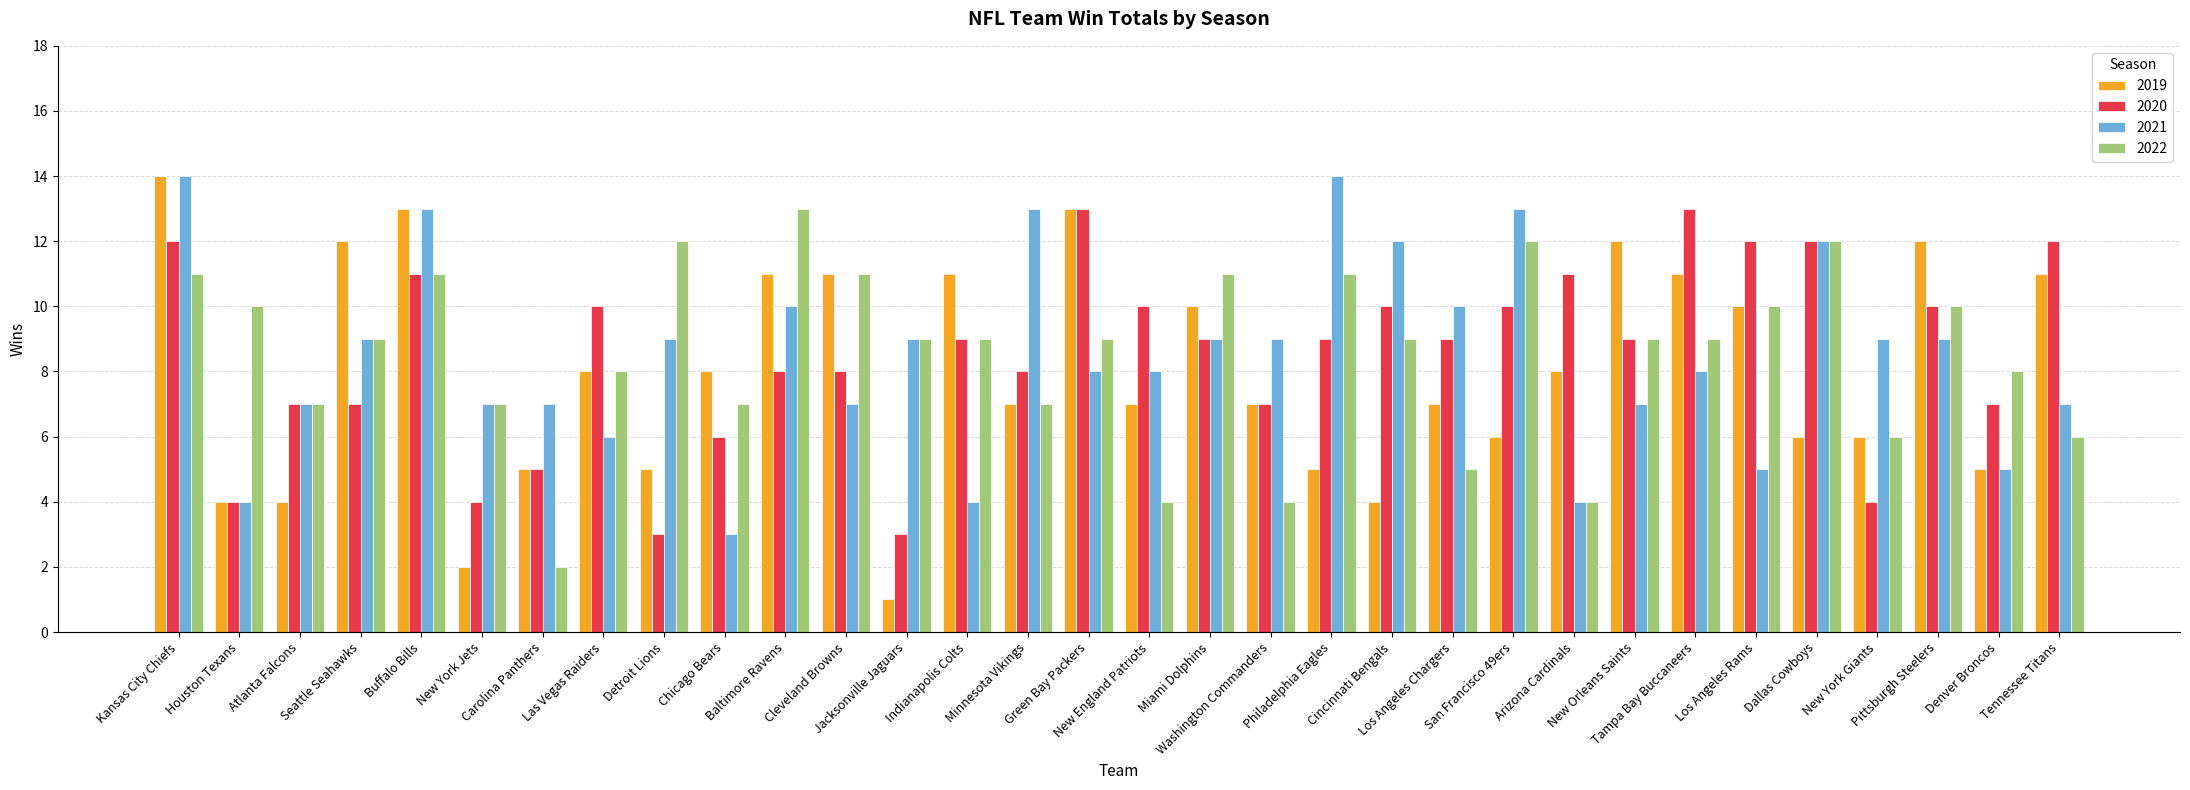

Reading left to right, list all the values displayed in this chart.

2019: Kansas City Chiefs=14	Houston Texans=4	Atlanta Falcons=4	Seattle Seahawks=12	Buffalo Bills=13	New York Jets=2	Carolina Panthers=5	Las Vegas Raiders=8	Detroit Lions=5	Chicago Bears=8	Baltimore Ravens=11	Cleveland Browns=11	Jacksonville Jaguars=1	Indianapolis Colts=11	Minnesota Vikings=7	Green Bay Packers=13	New England Patriots=7	Miami Dolphins=10	Washington Commanders=7	Philadelphia Eagles=5	Cincinnati Bengals=4	Los Angeles Chargers=7	San Francisco 49ers=6	Arizona Cardinals=8	New Orleans Saints=12	Tampa Bay Buccaneers=11	Los Angeles Rams=10	Dallas Cowboys=6	New York Giants=6	Pittsburgh Steelers=12	Denver Broncos=5	Tennessee Titans=11
2020: Kansas City Chiefs=12	Houston Texans=4	Atlanta Falcons=7	Seattle Seahawks=7	Buffalo Bills=11	New York Jets=4	Carolina Panthers=5	Las Vegas Raiders=10	Detroit Lions=3	Chicago Bears=6	Baltimore Ravens=8	Cleveland Browns=8	Jacksonville Jaguars=3	Indianapolis Colts=9	Minnesota Vikings=8	Green Bay Packers=13	New England Patriots=10	Miami Dolphins=9	Washington Commanders=7	Philadelphia Eagles=9	Cincinnati Bengals=10	Los Angeles Chargers=9	San Francisco 49ers=10	Arizona Cardinals=11	New Orleans Saints=9	Tampa Bay Buccaneers=13	Los Angeles Rams=12	Dallas Cowboys=12	New York Giants=4	Pittsburgh Steelers=10	Denver Broncos=7	Tennessee Titans=12
2021: Kansas City Chiefs=14	Houston Texans=4	Atlanta Falcons=7	Seattle Seahawks=9	Buffalo Bills=13	New York Jets=7	Carolina Panthers=7	Las Vegas Raiders=6	Detroit Lions=9	Chicago Bears=3	Baltimore Ravens=10	Cleveland Browns=7	Jacksonville Jaguars=9	Indianapolis Colts=4	Minnesota Vikings=13	Green Bay Packers=8	New England Patriots=8	Miami Dolphins=9	Washington Commanders=9	Philadelphia Eagles=14	Cincinnati Bengals=12	Los Angeles Chargers=10	San Francisco 49ers=13	Arizona Cardinals=4	New Orleans Saints=7	Tampa Bay Buccaneers=8	Los Angeles Rams=5	Dallas Cowboys=12	New York Giants=9	Pittsburgh Steelers=9	Denver Broncos=5	Tennessee Titans=7
2022: Kansas City Chiefs=11	Houston Texans=10	Atlanta Falcons=7	Seattle Seahawks=9	Buffalo Bills=11	New York Jets=7	Carolina Panthers=2	Las Vegas Raiders=8	Detroit Lions=12	Chicago Bears=7	Baltimore Ravens=13	Cleveland Browns=11	Jacksonville Jaguars=9	Indianapolis Colts=9	Minnesota Vikings=7	Green Bay Packers=9	New England Patriots=4	Miami Dolphins=11	Washington Commanders=4	Philadelphia Eagles=11	Cincinnati Bengals=9	Los Angeles Chargers=5	San Francisco 49ers=12	Arizona Cardinals=4	New Orleans Saints=9	Tampa Bay Buccaneers=9	Los Angeles Rams=10	Dallas Cowboys=12	New York Giants=6	Pittsburgh Steelers=10	Denver Broncos=8	Tennessee Titans=6